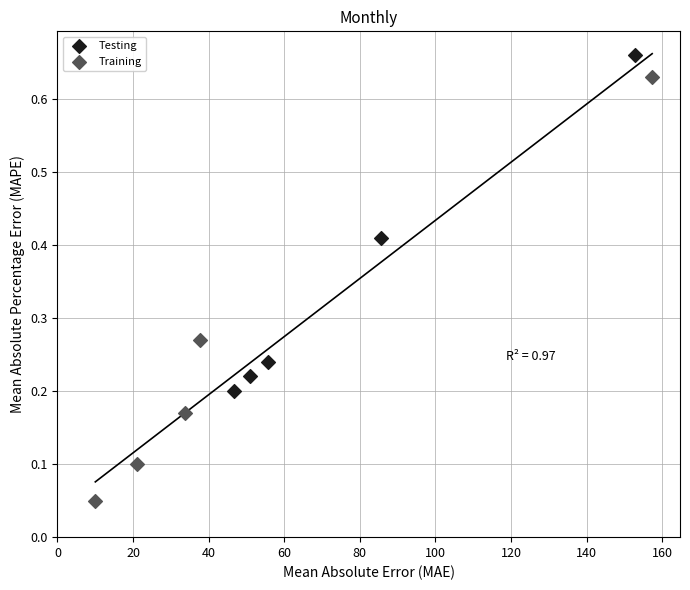

Which series has the widest spread of Y values?

Training